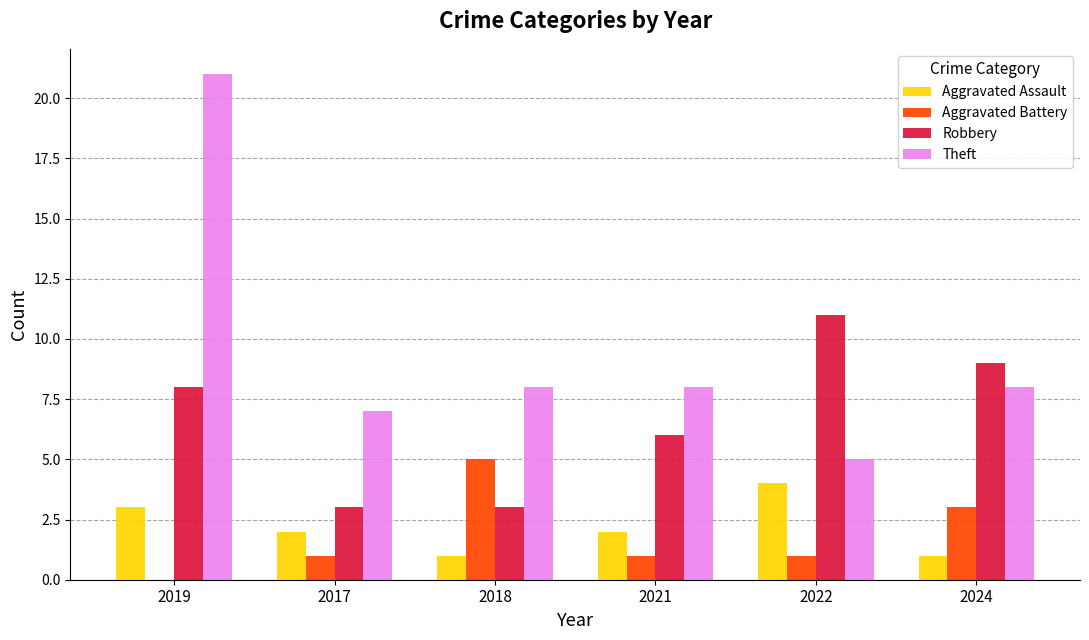

What is the difference between the Robbery values at 2024 and 2022?

2